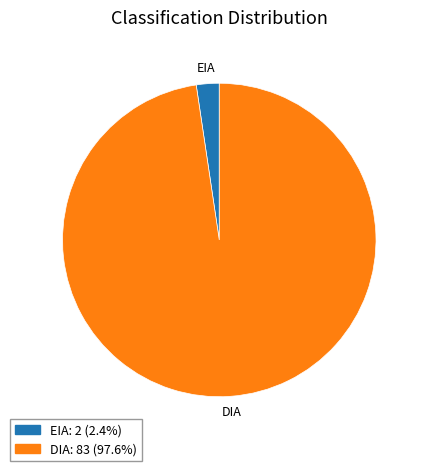

Is there any slice that represents more than half of the pie?

Yes